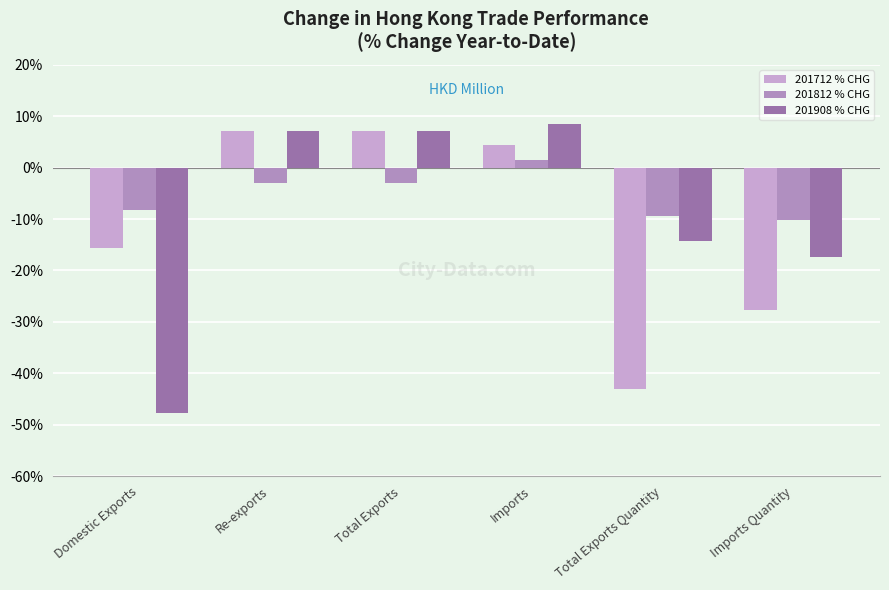

List the series in order of their overall mean, lowest first.

201712 % CHG, 201908 % CHG, 201812 % CHG